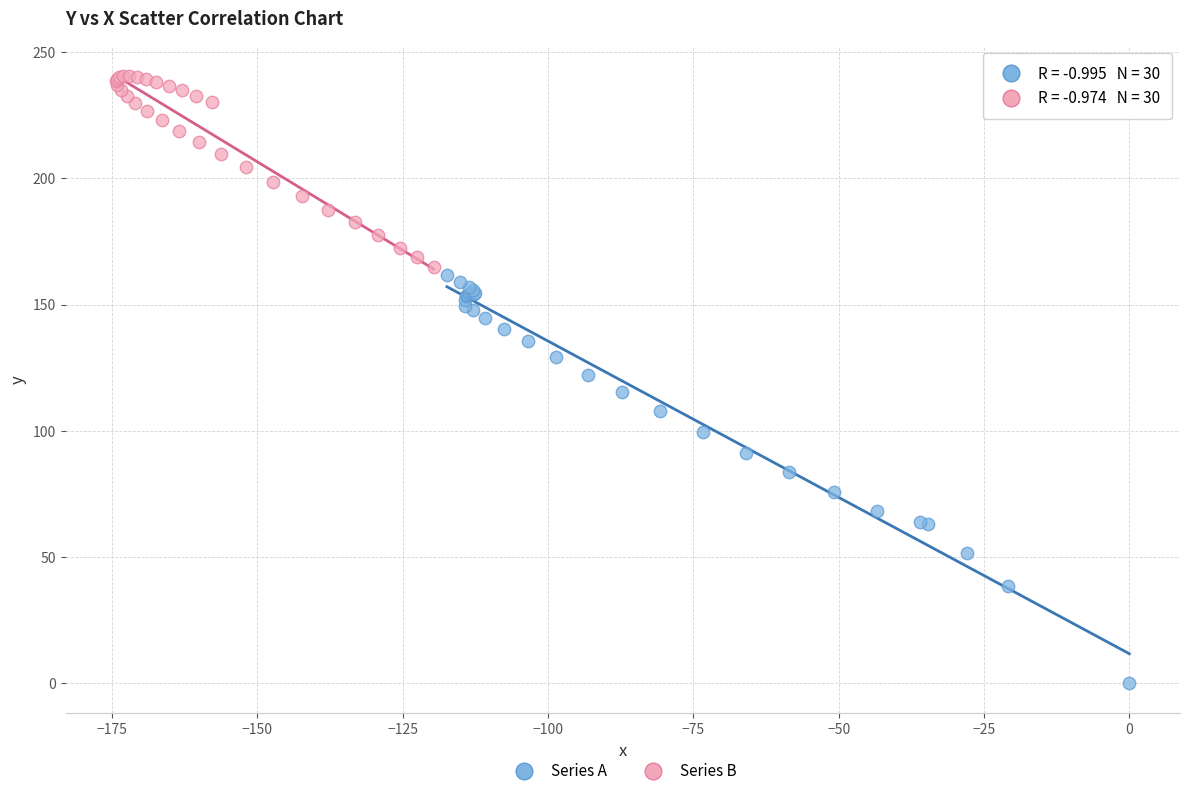

Which series reaches the maximum Y coordinate?

Series B